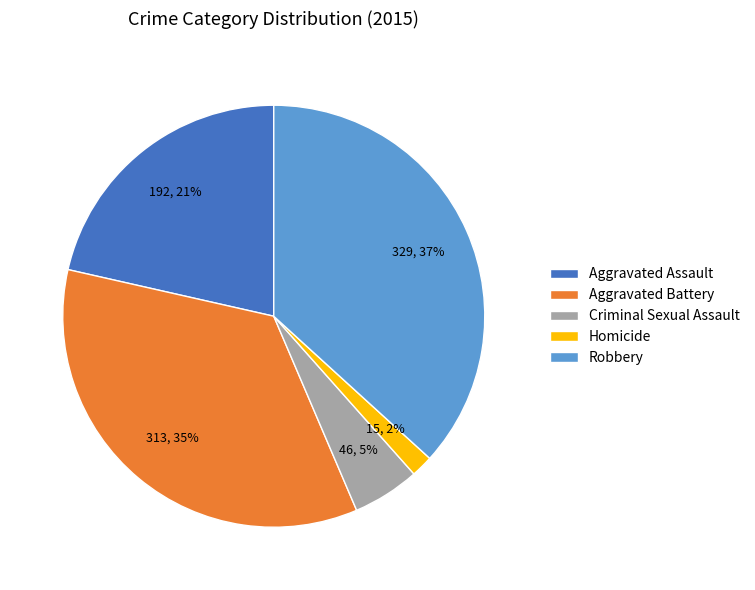

The Criminal Sexual Assault slice represents 5% of the pie. True or false?

True